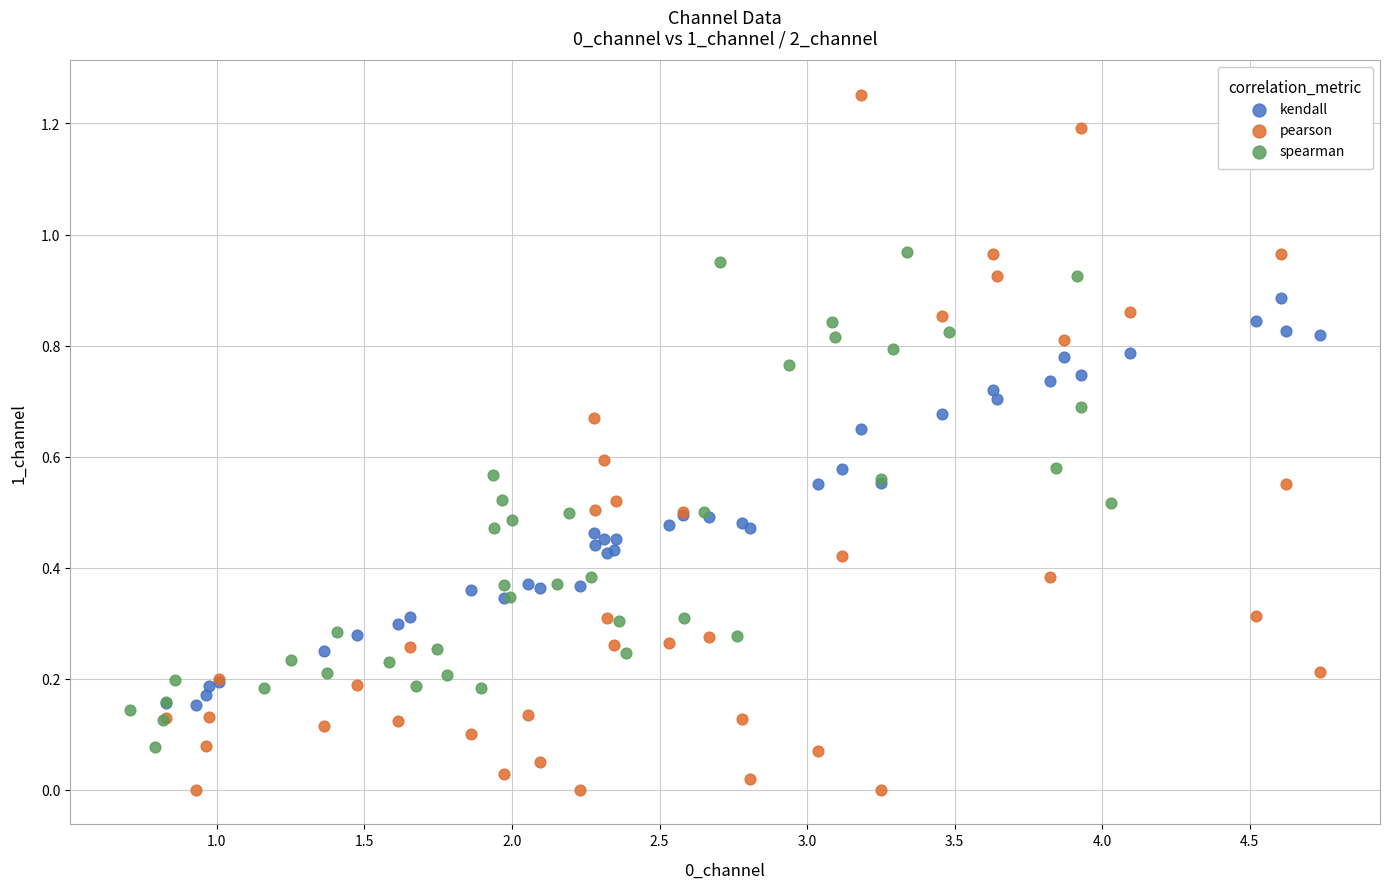

Which series contains the highest Y value?

pearson